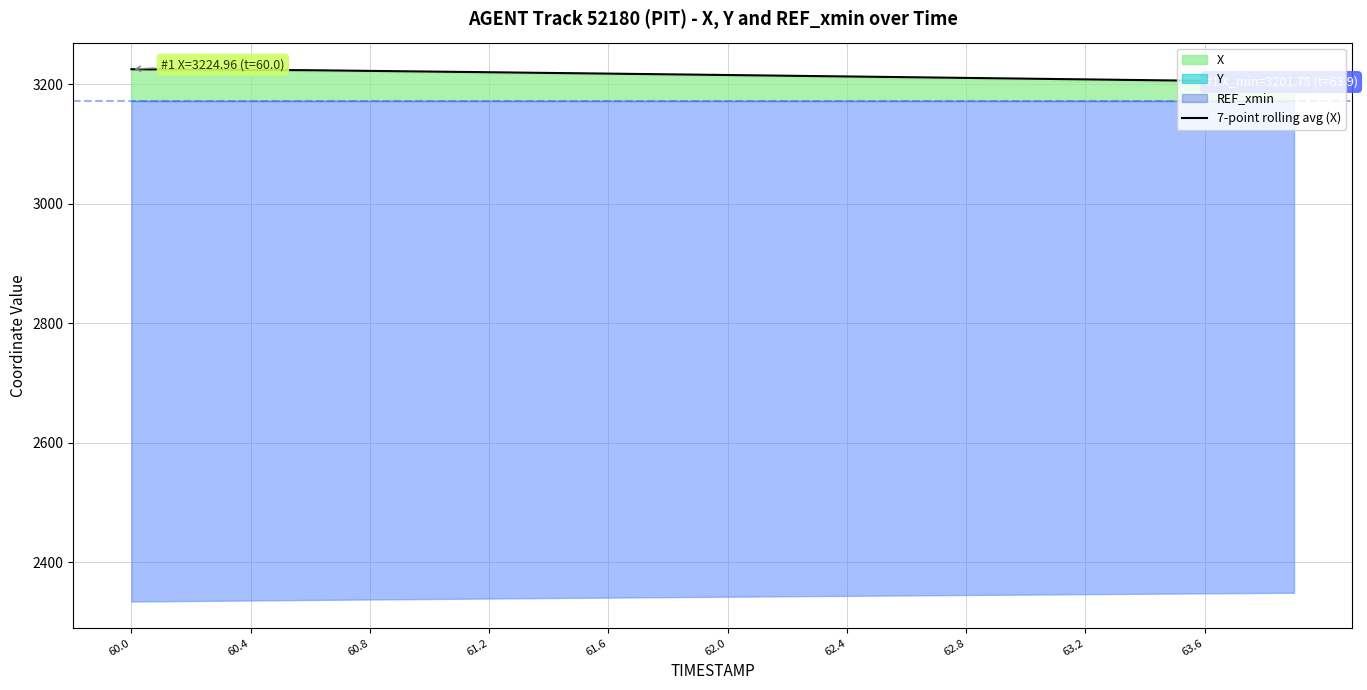

What is the maximum value for 7-point rolling avg (X)?

3225.0